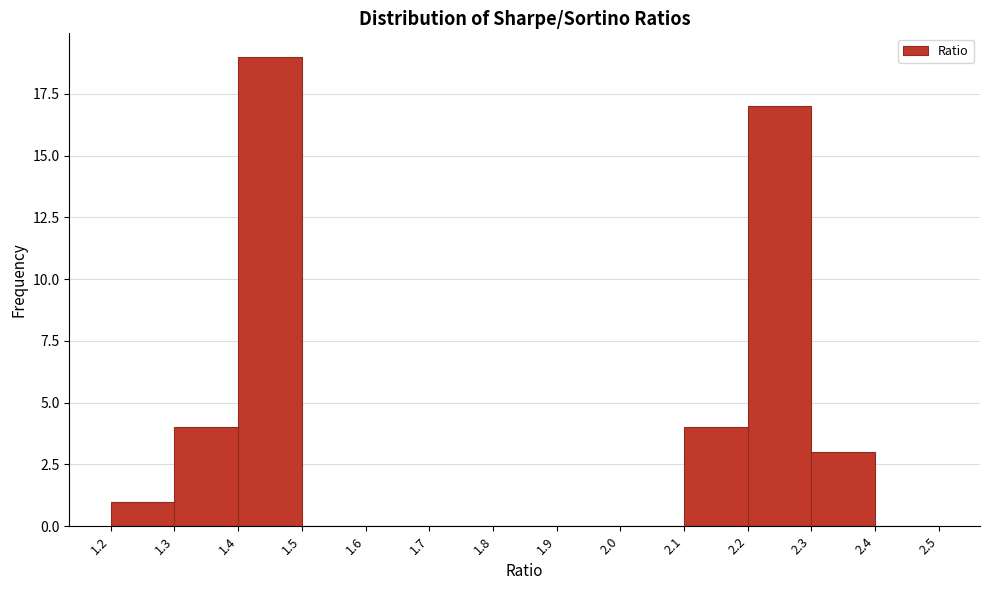

Which range on the x-axis has the tallest bar?

1.4 to 1.5